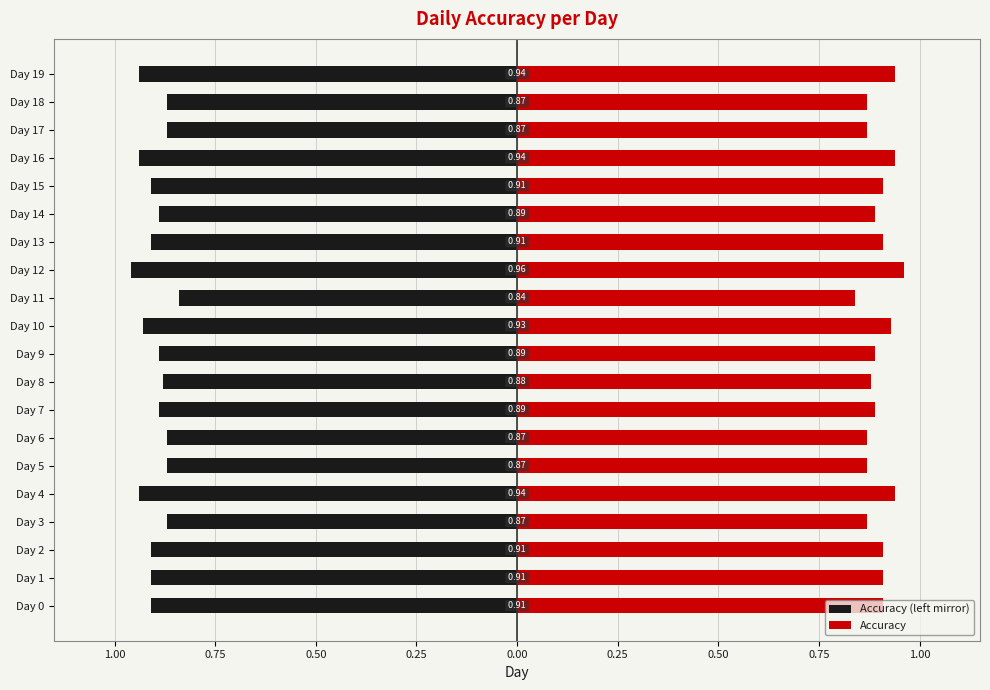

True or false: Accuracy (left mirror) has a value of -0.9 at Day 7.

True